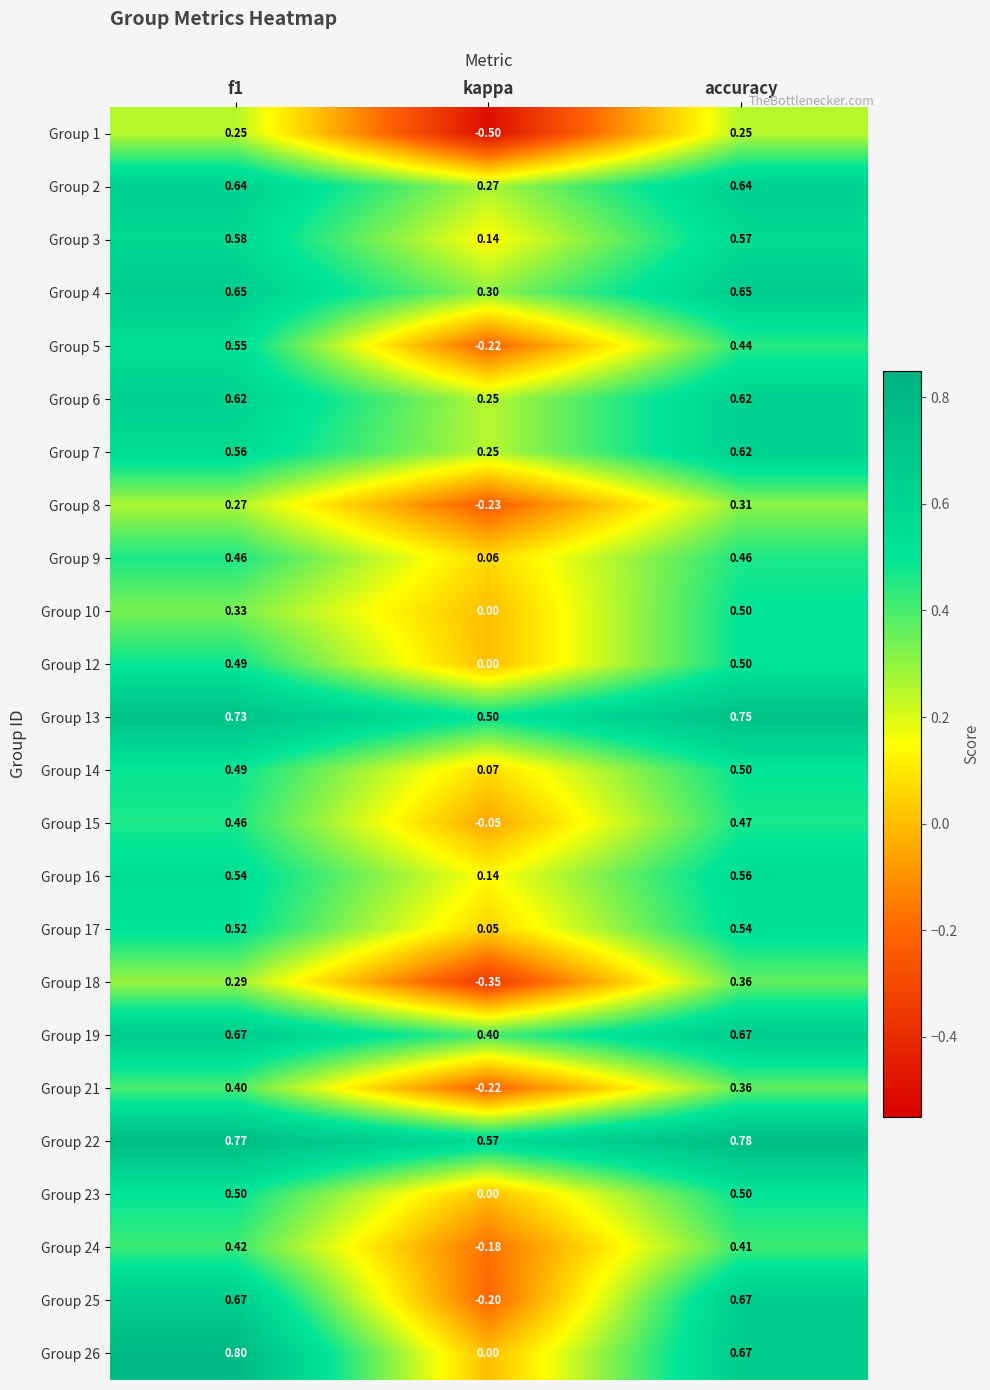

At which category does the chart reach its minimum across all series?

kappa